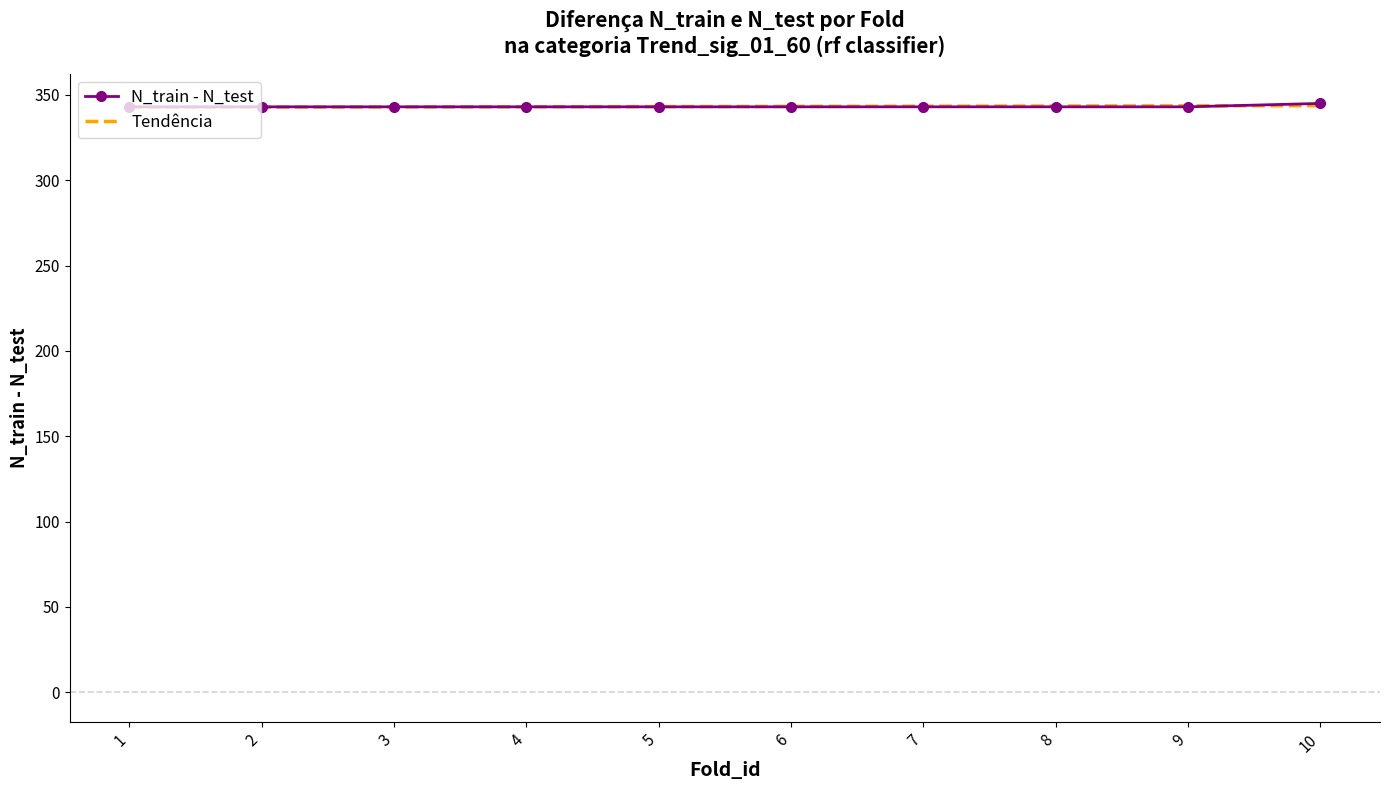

What is the maximum value shown in the chart?

345